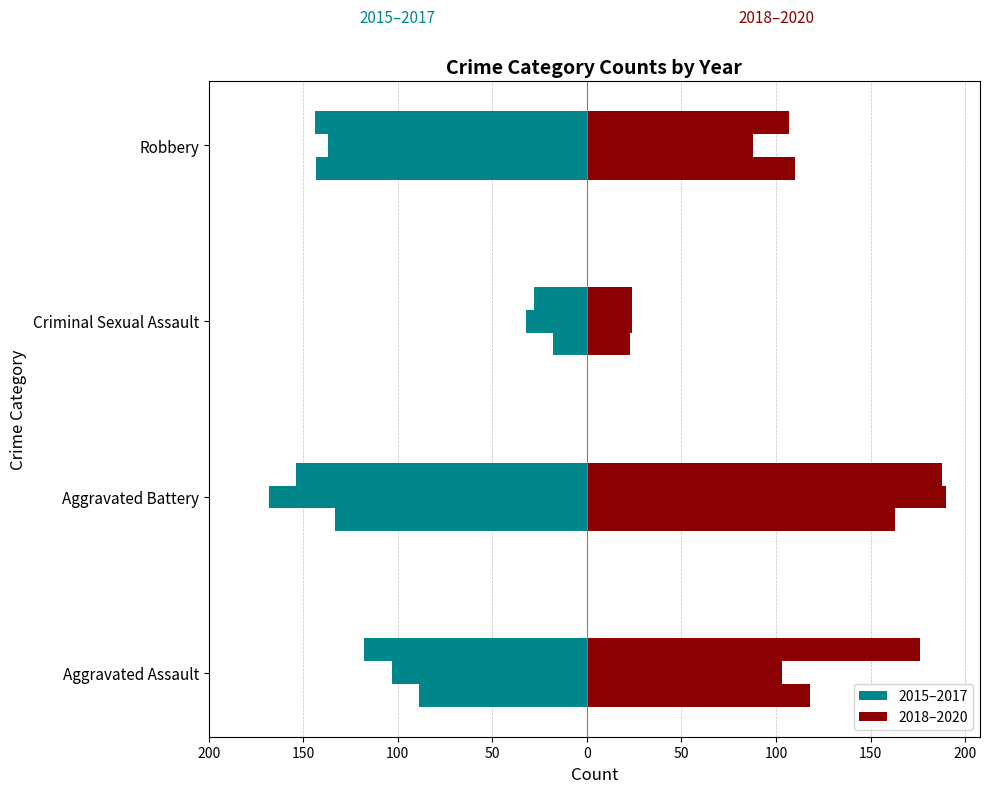

What is the maximum value shown in the chart?

190